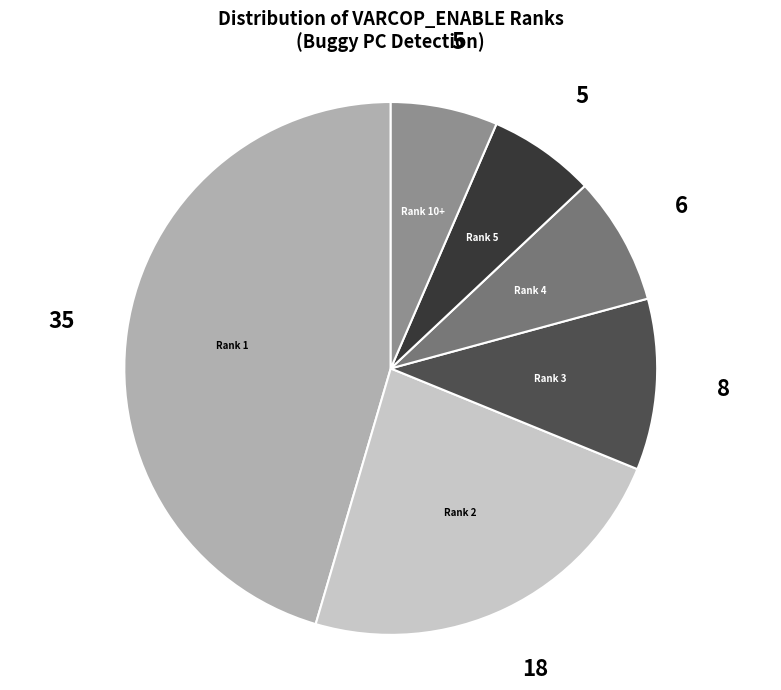

The Rank 1 slice represents 45% of the pie. True or false?

True